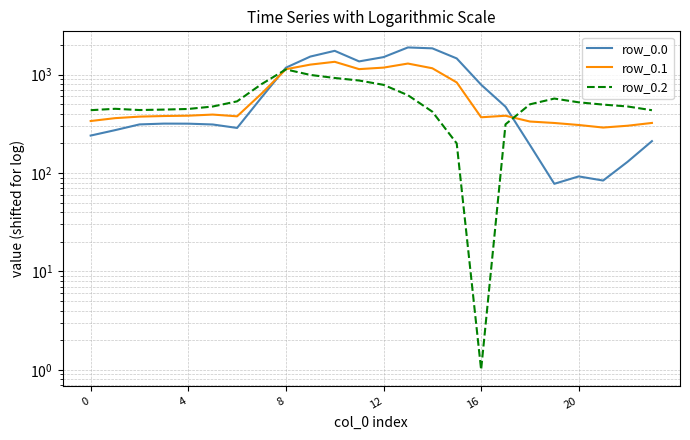

List the series in order of their peak value, highest first.

row_0.0, row_0.1, row_0.2